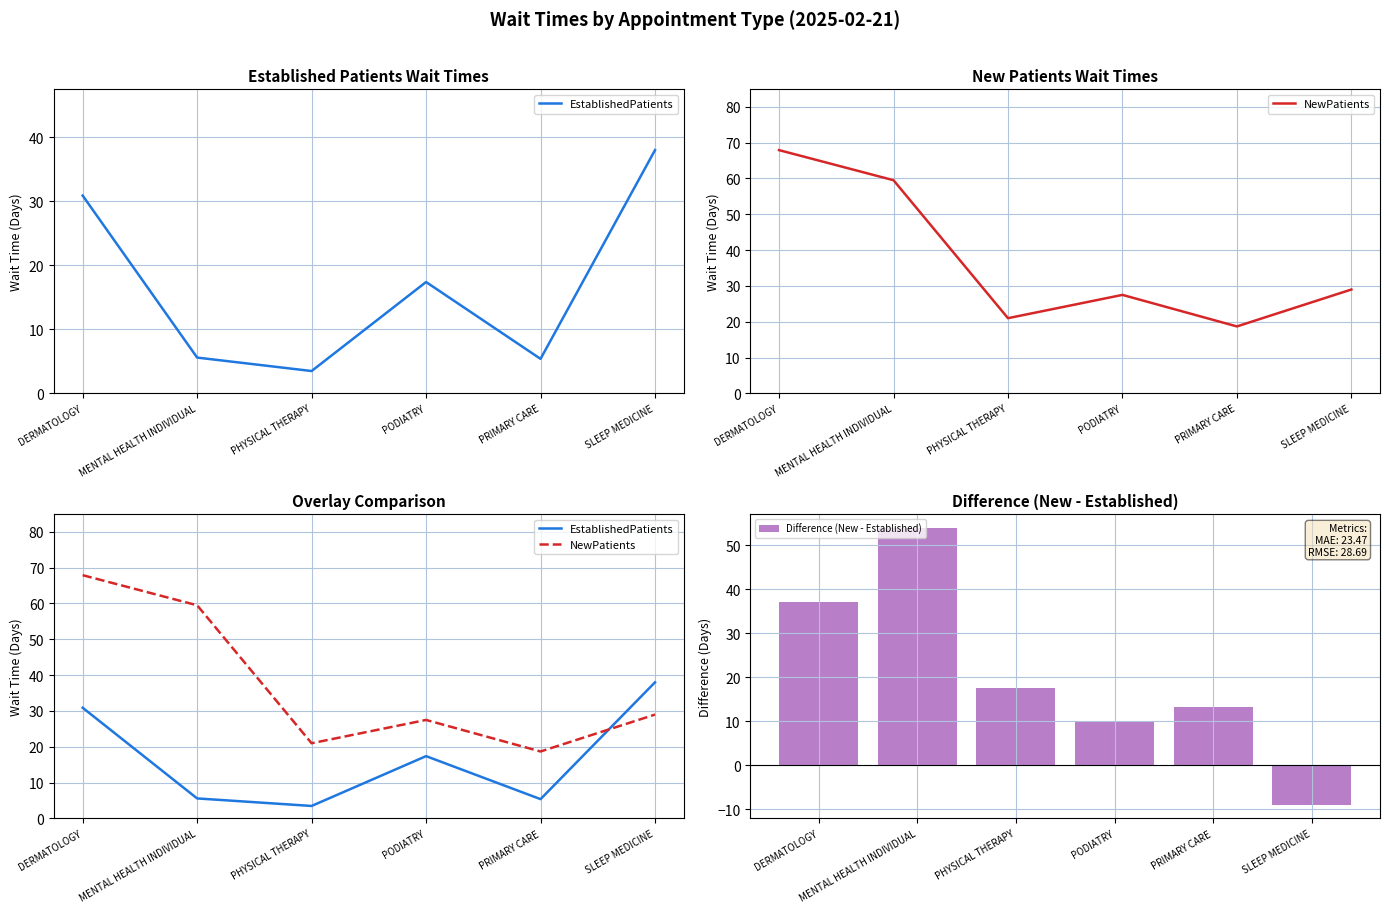

At which category is the sum across all series the highest?

DERMATOLOGY